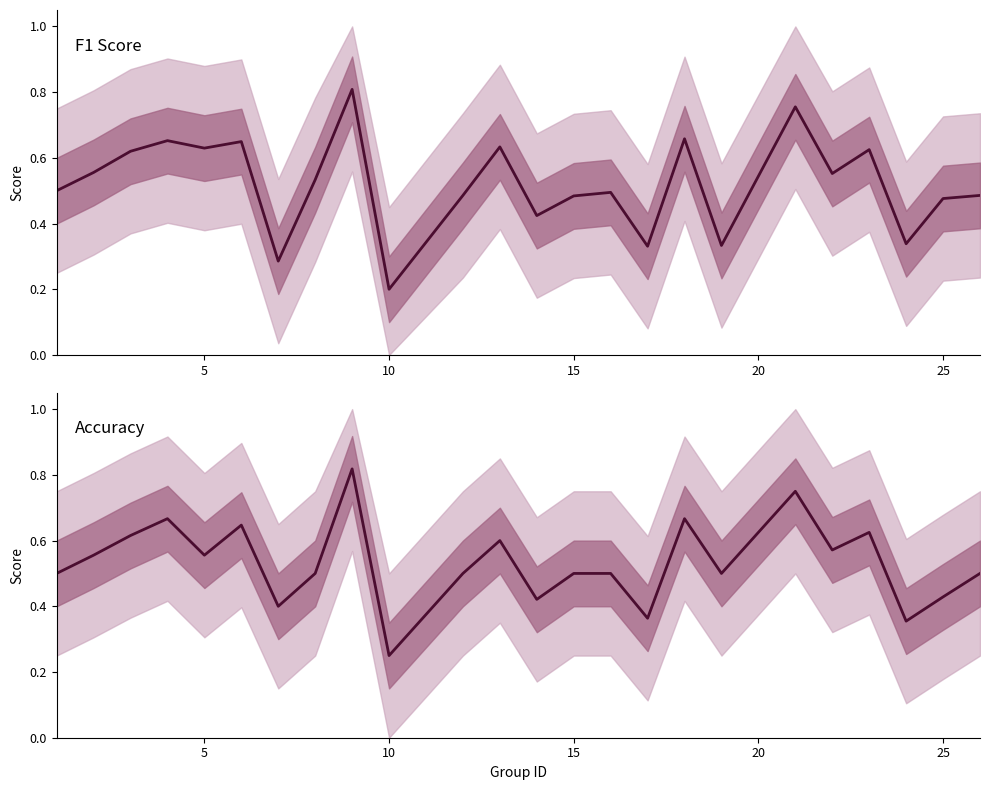

The f1 series shows 0.3 at 25. True or false?

False